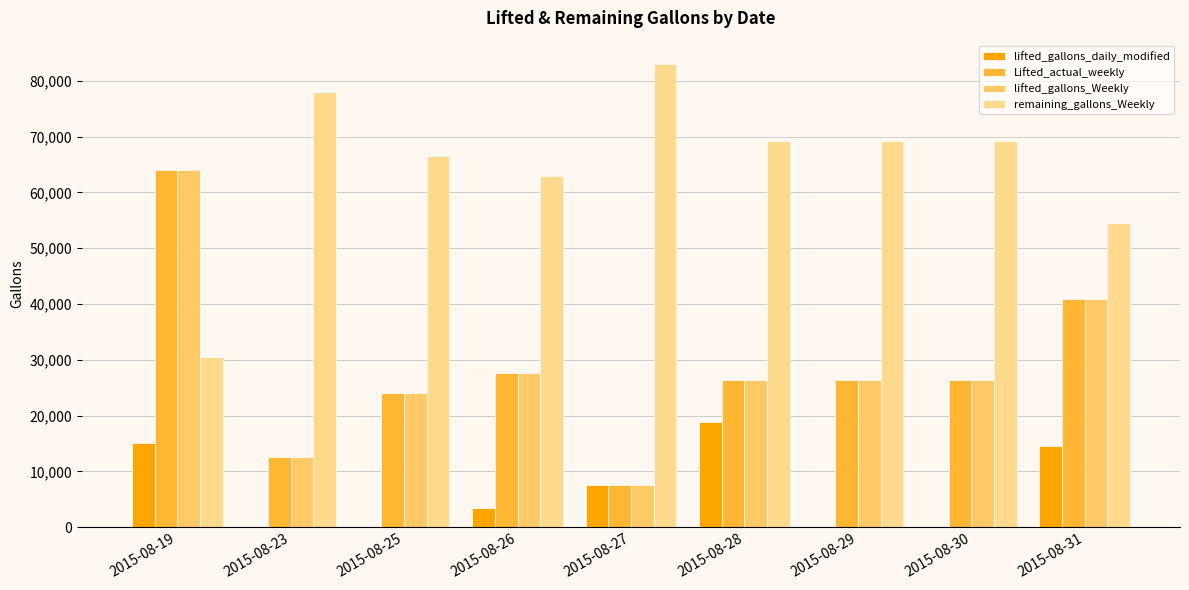

The lifted_gallons_Weekly series shows 26326 at 2015-08-28. True or false?

True